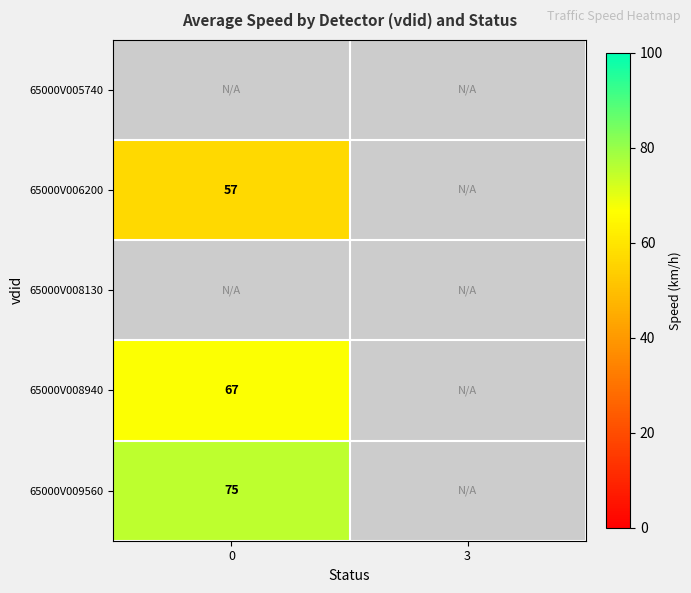

The value of 65000V009560 at 0 is 75. True or false?

True